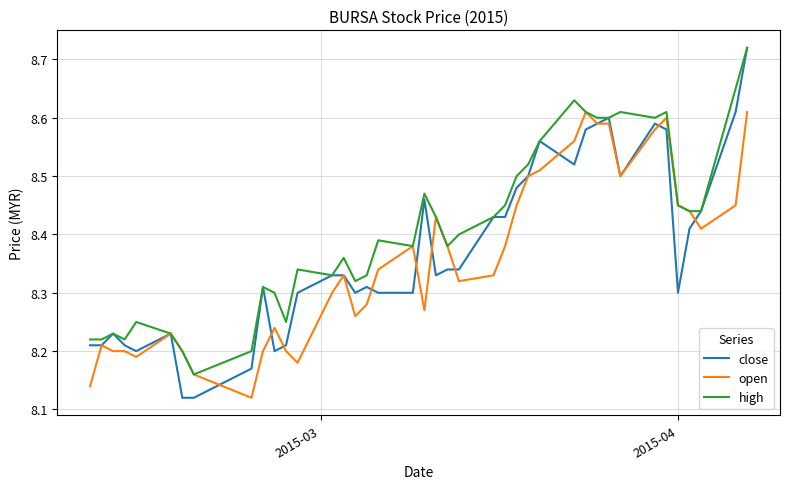

Which series has the widest spread of values?

close